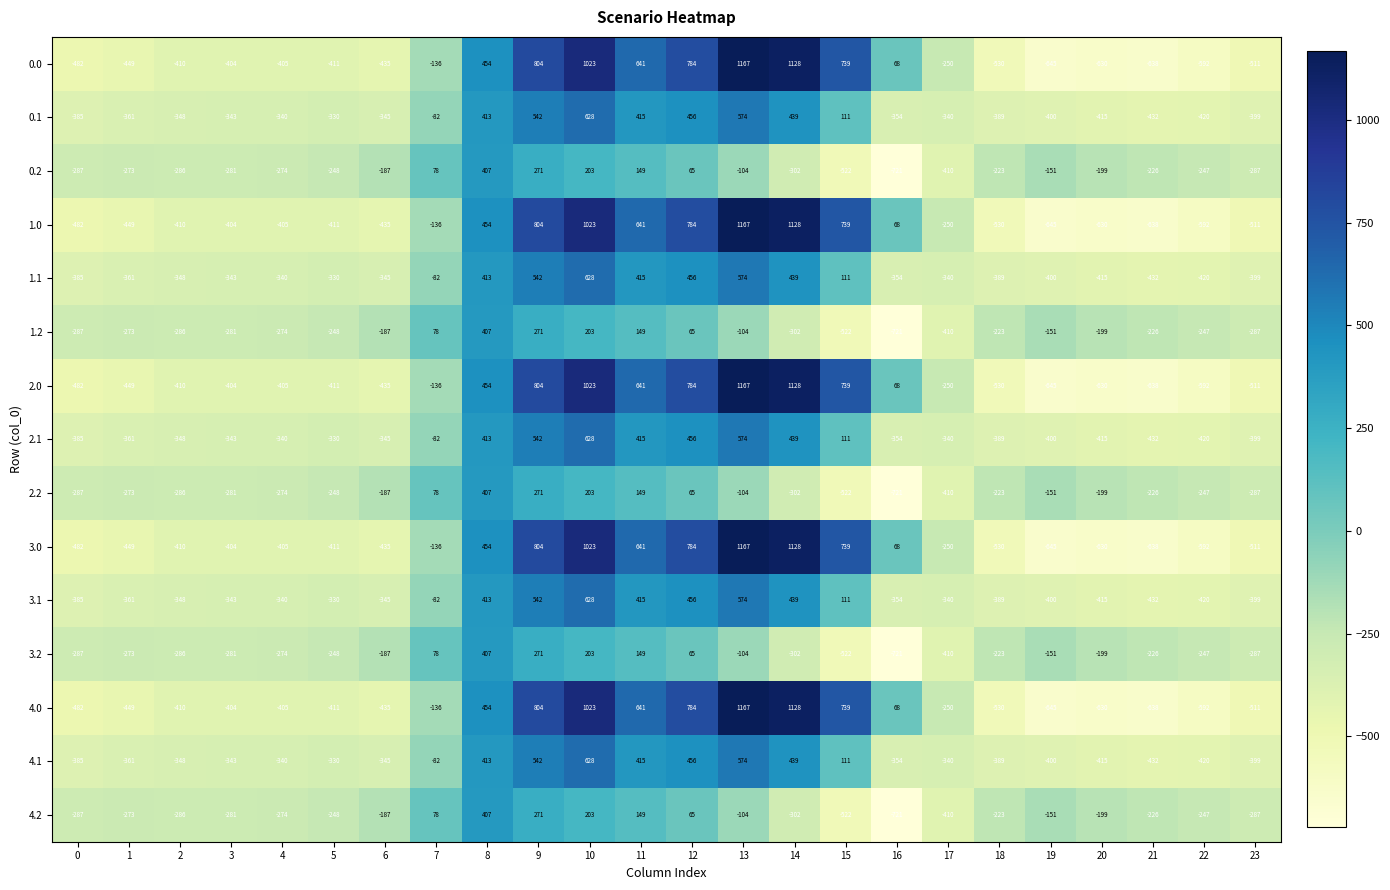

What is the difference between the highest and lowest values at 6?

248